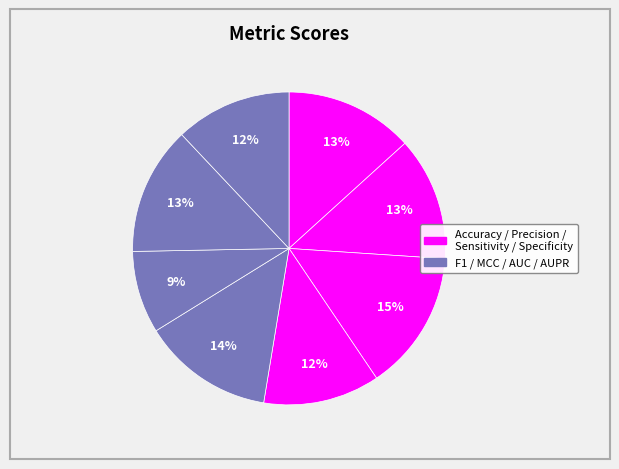

Count the number of slices in the pie.

8